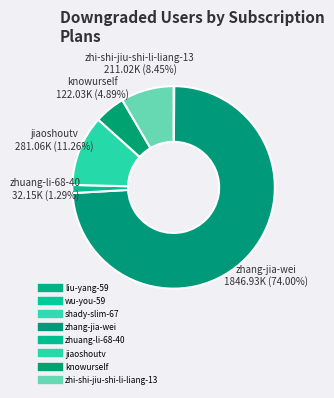

How many slices are in this pie chart?

8